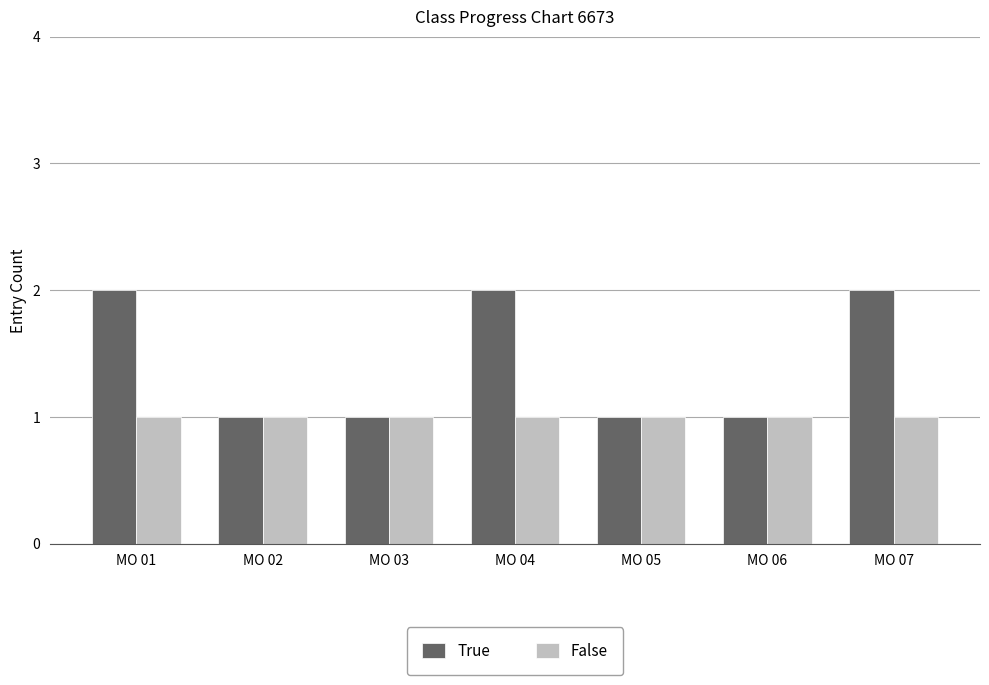

Count the number of data series in this chart.

2